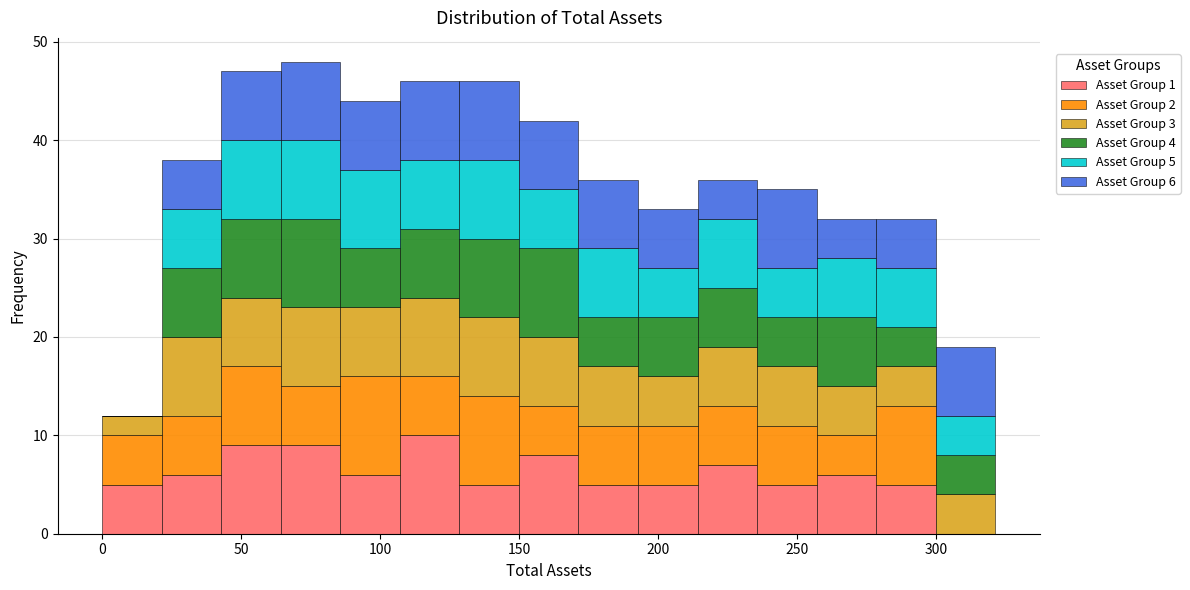

Which range on the x-axis has the tallest stacked bar (by total height)?

65 to 85